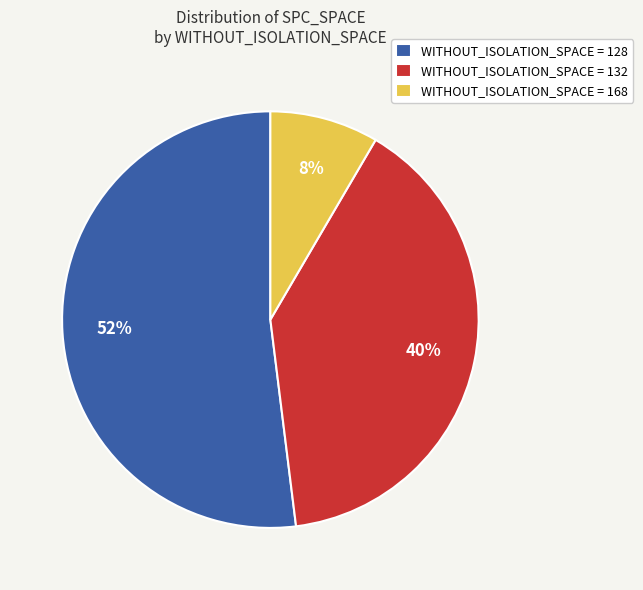

The WITHOUT_ISOLATION_SPACE = 128 slice represents 60% of the pie. True or false?

False